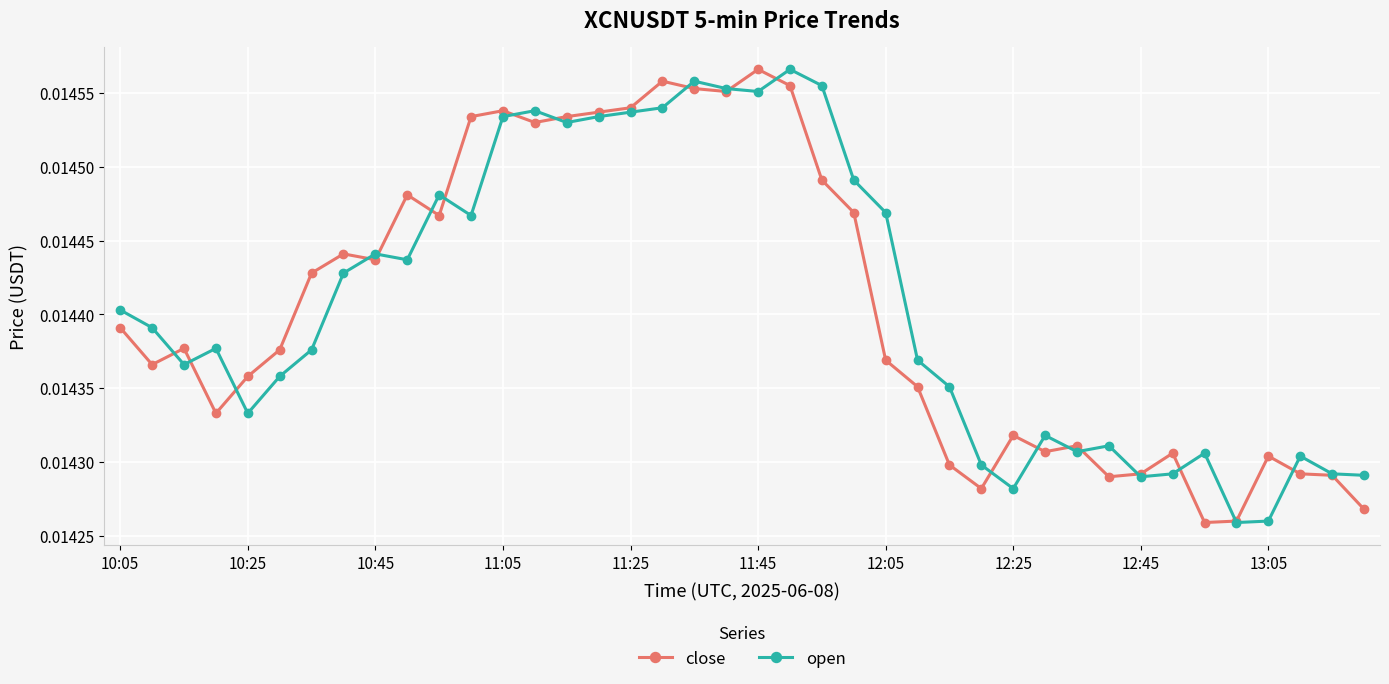

At how many categories does at least one series exceed 0?

40